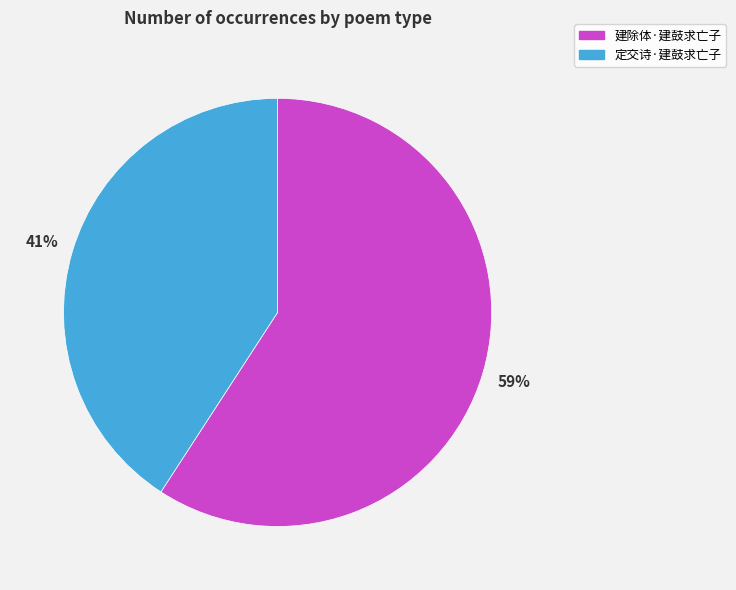

Is it true that 建除体·建鼓求亡子 is 59% of the pie?

True